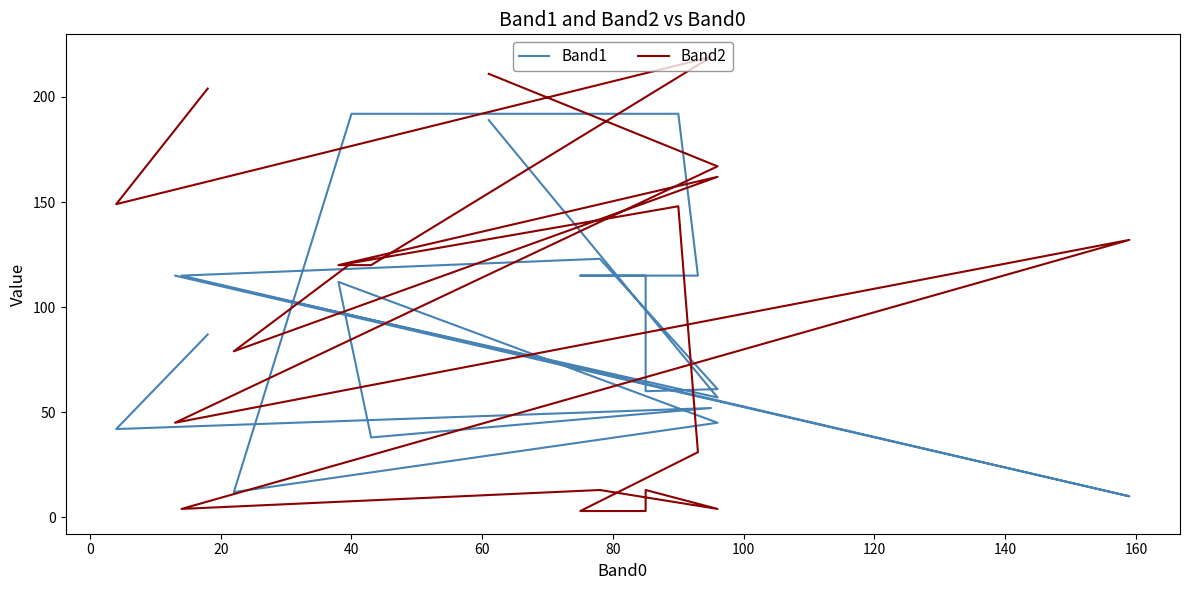

The value of Band2 at 11 is 64. True or false?

False